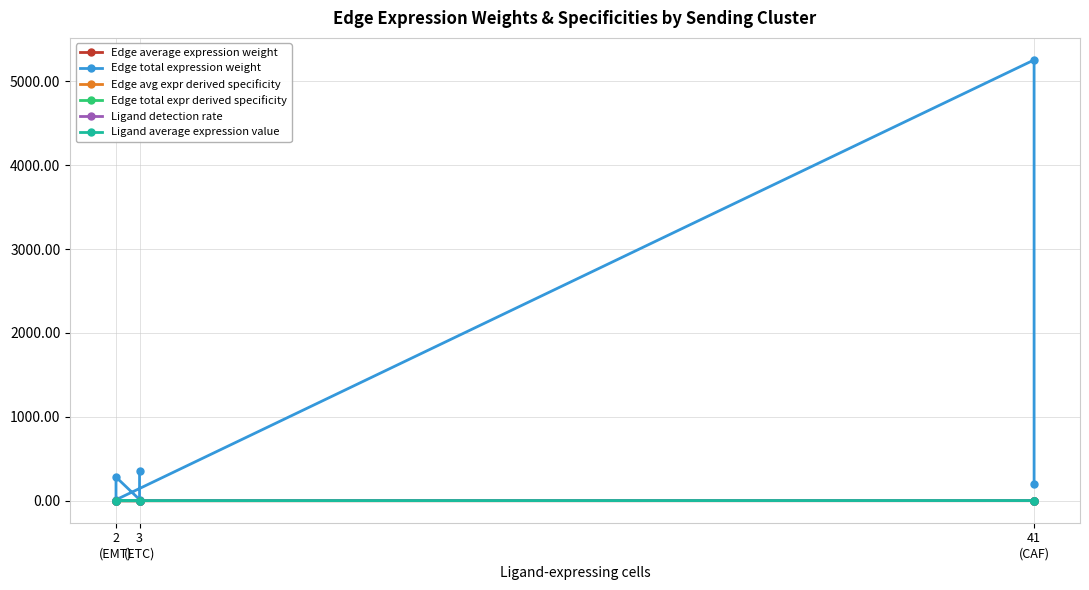

What is the value of the Ligand average expression value point at the 4th from the left?

0.7